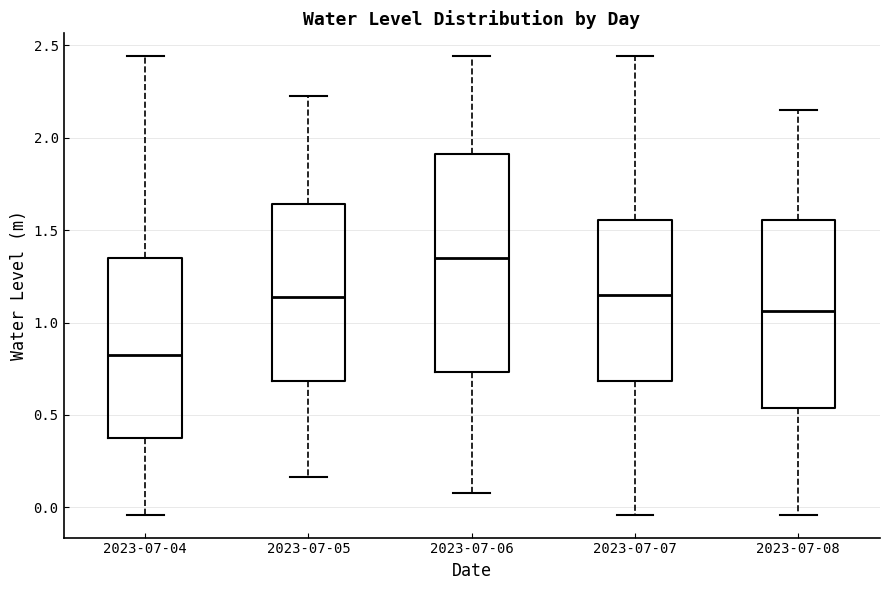

Which box is the tallest, from its lower edge to its upper edge?

2023-07-06